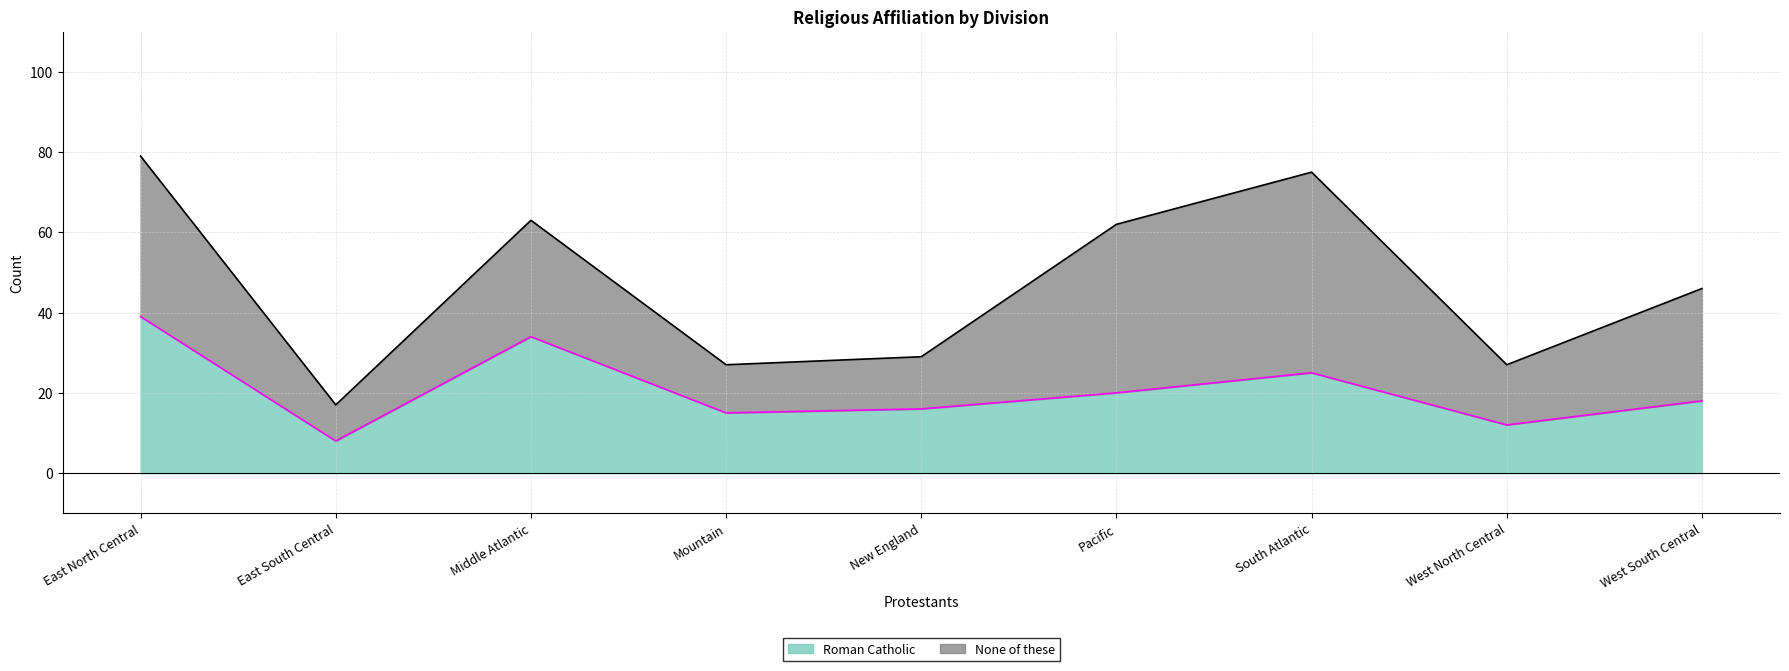

How many interior local valleys (lower than both neighbors) does the data have?

3